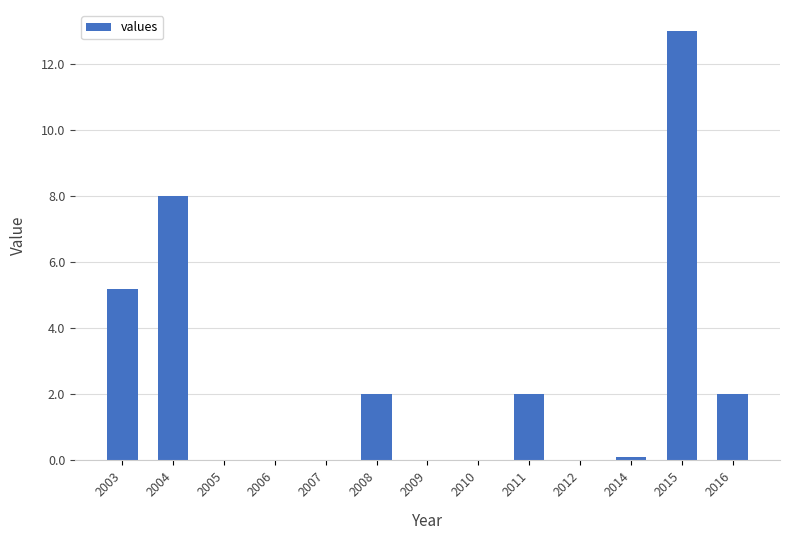

The chart shows a value of 5.6 at 2012. True or false?

False